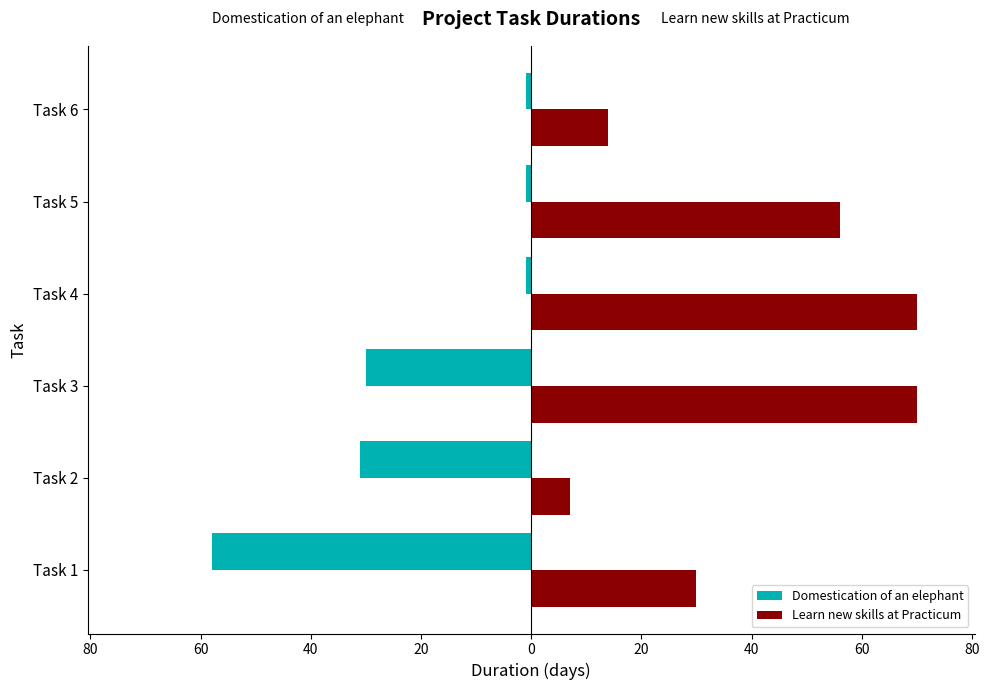

How many Learn new skills at Practicum values are between 14 and 70?

5